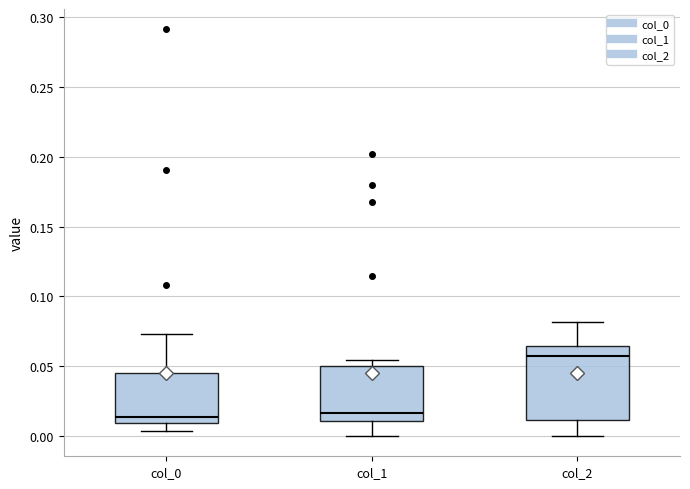

Which box is the tallest, from its lower edge to its upper edge?

col_2